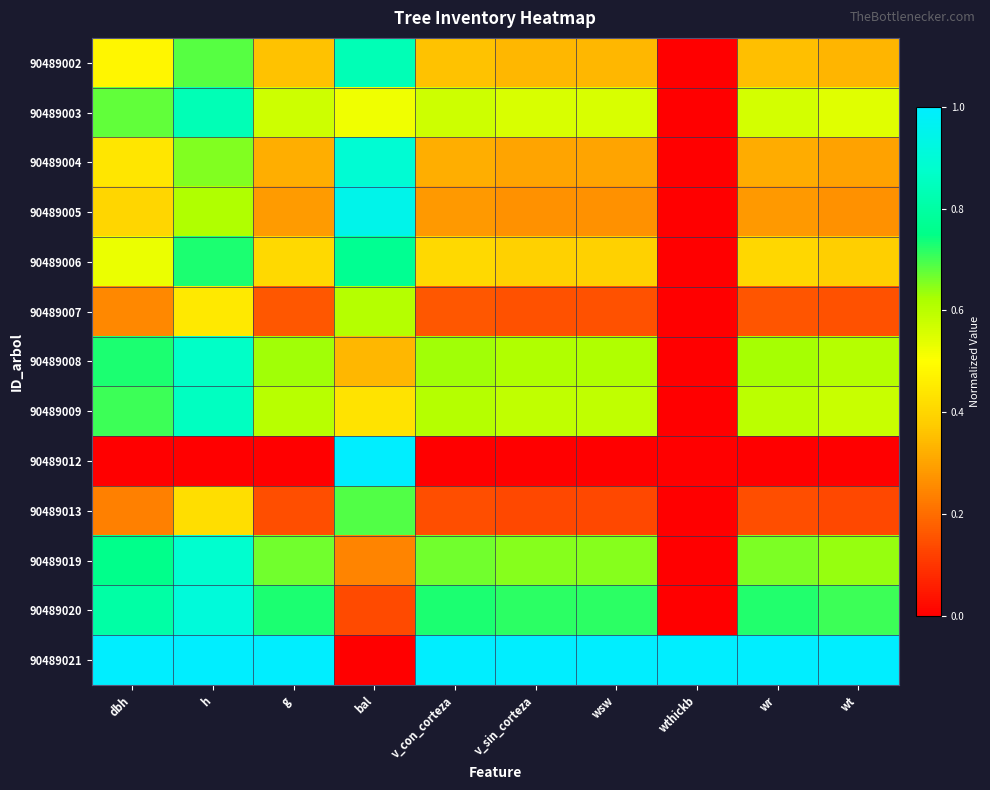

What is the total value across all series at wt?

5.6